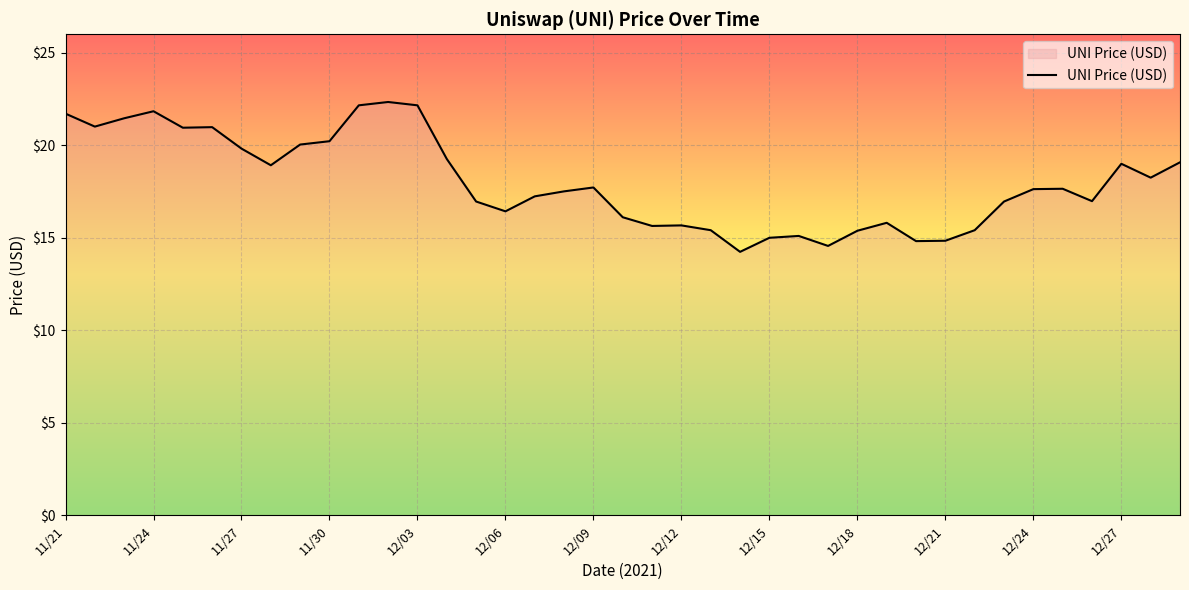

How many series are shown in this chart?

1